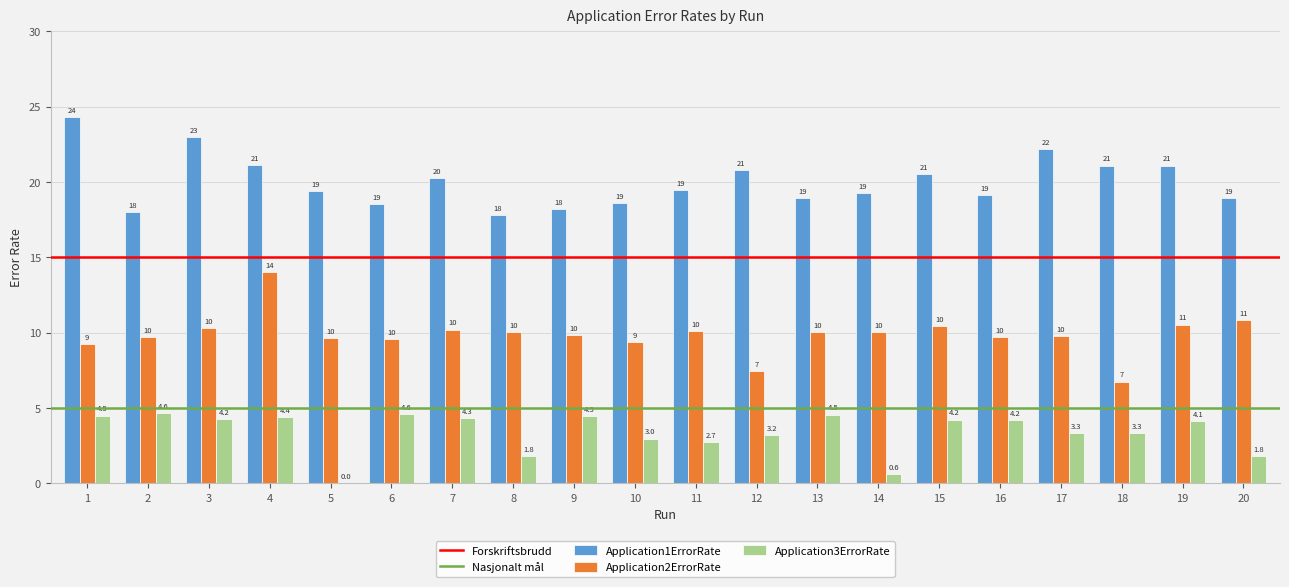

Which series has the largest total across all categories?

Application1ErrorRate